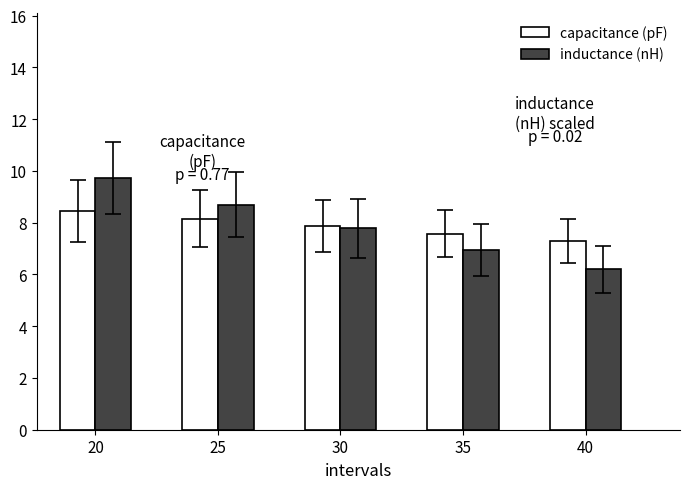

Rank the series by their maximum value, from highest to lowest.

inductance (nH), capacitance (pF)